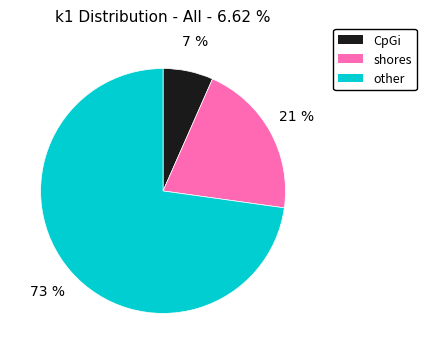

Count the number of slices in the pie.

3